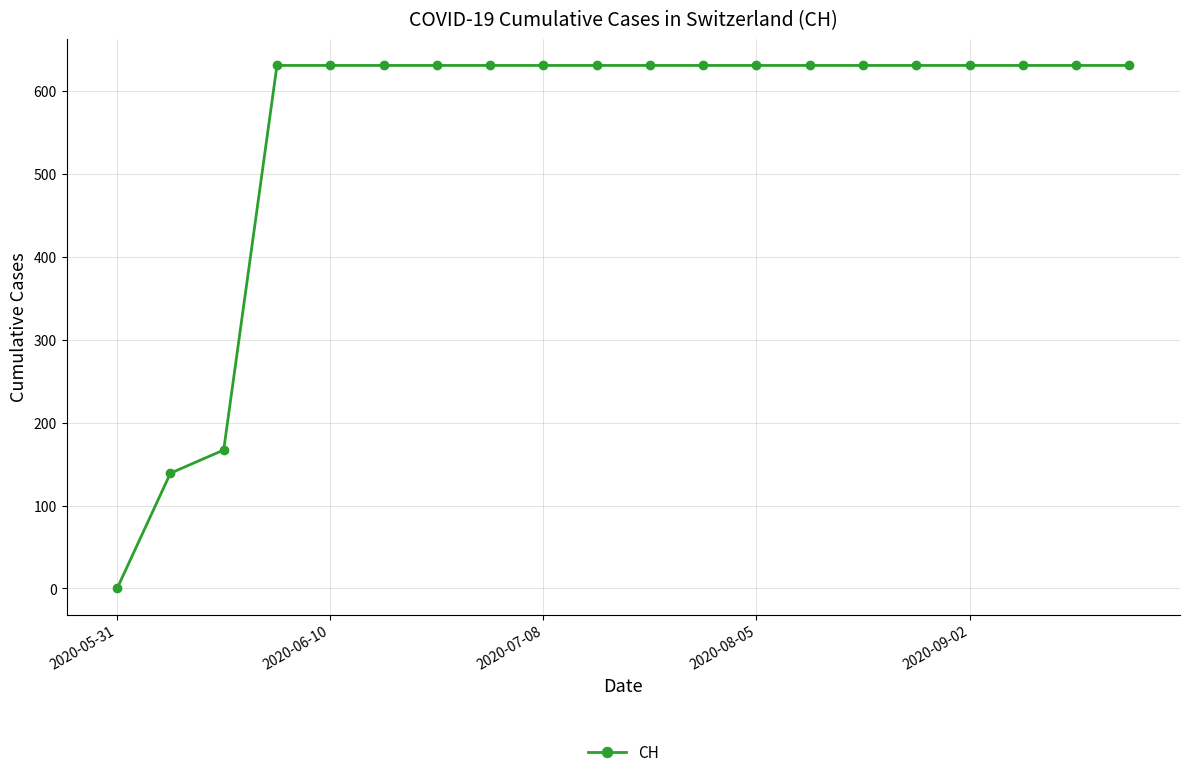

What is the value of the 11th point from the left?

631